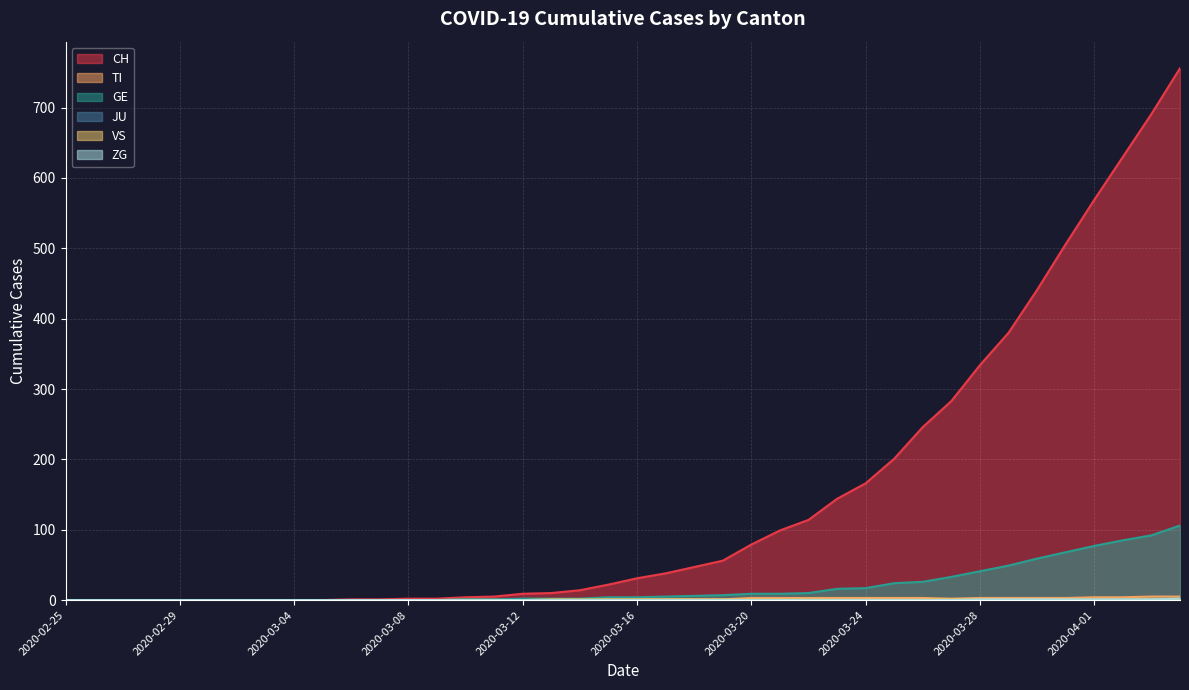

The value of CH at 2020-03-23 is 144. True or false?

True